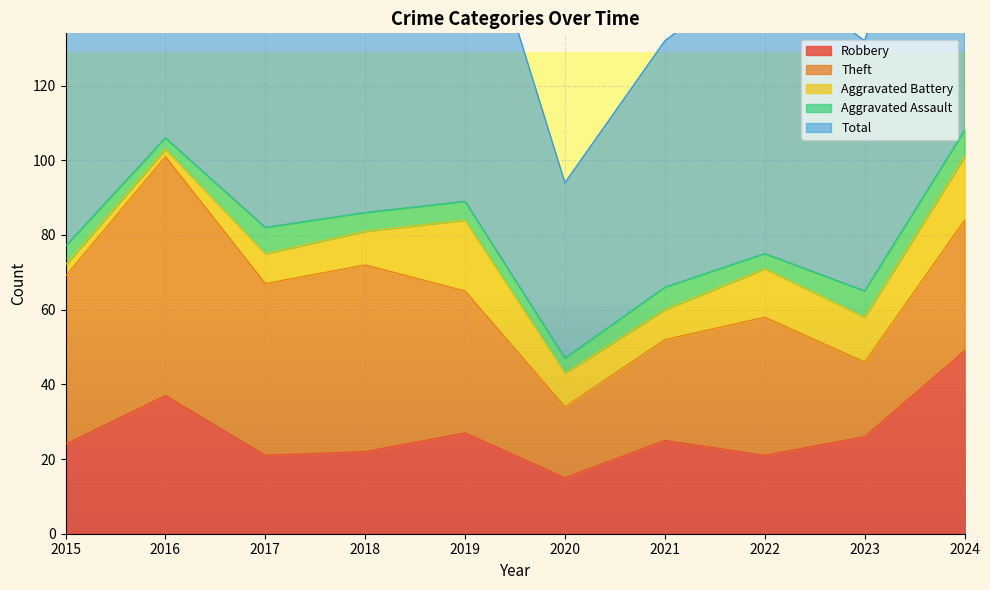

Rank the categories by Total value from lowest to highest.

2020, 2021, 2023, 2015, 2022, 2017, 2018, 2019, 2016, 2024